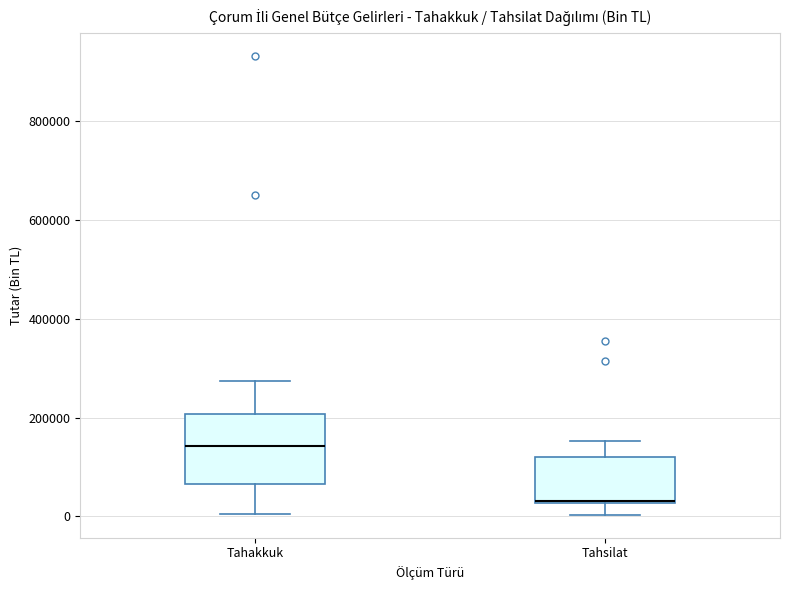

Which box has the highest median line?

Tahakkuk